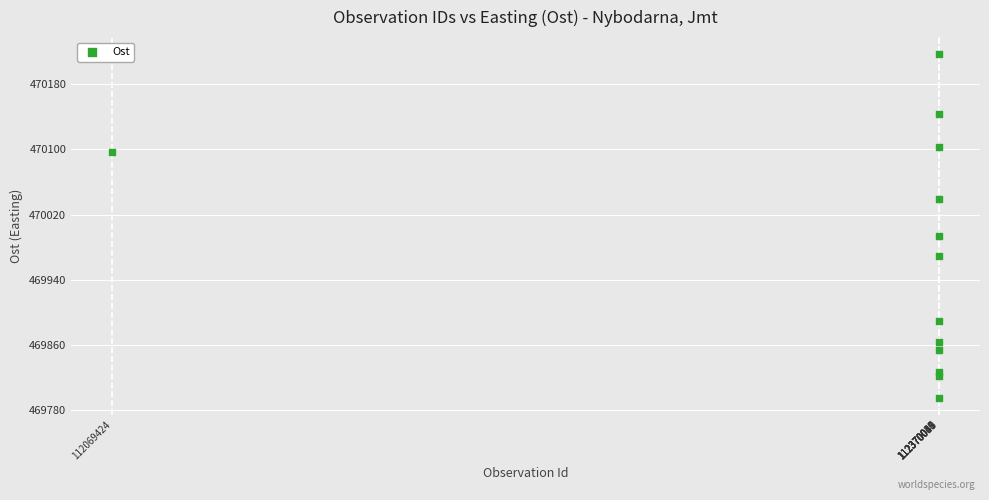

What is the range of X values (max minus min)?

300621